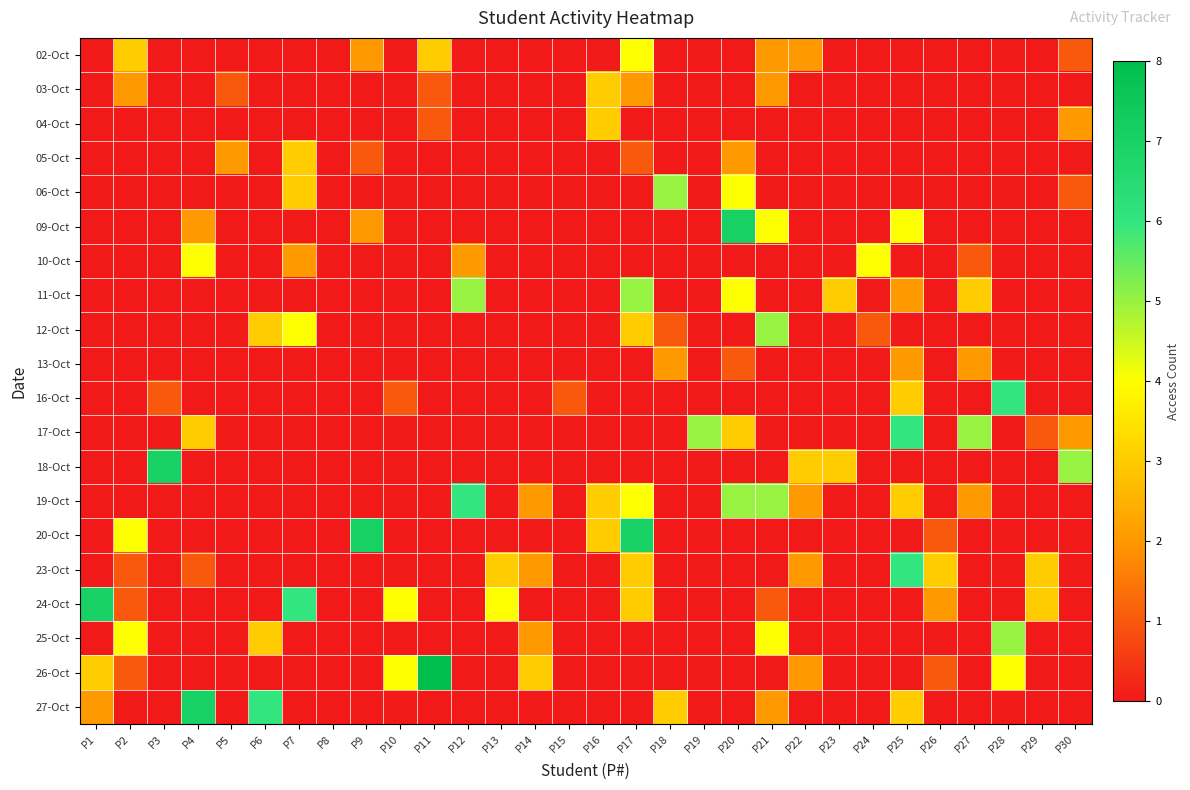

Count the number of data series in this chart.

20